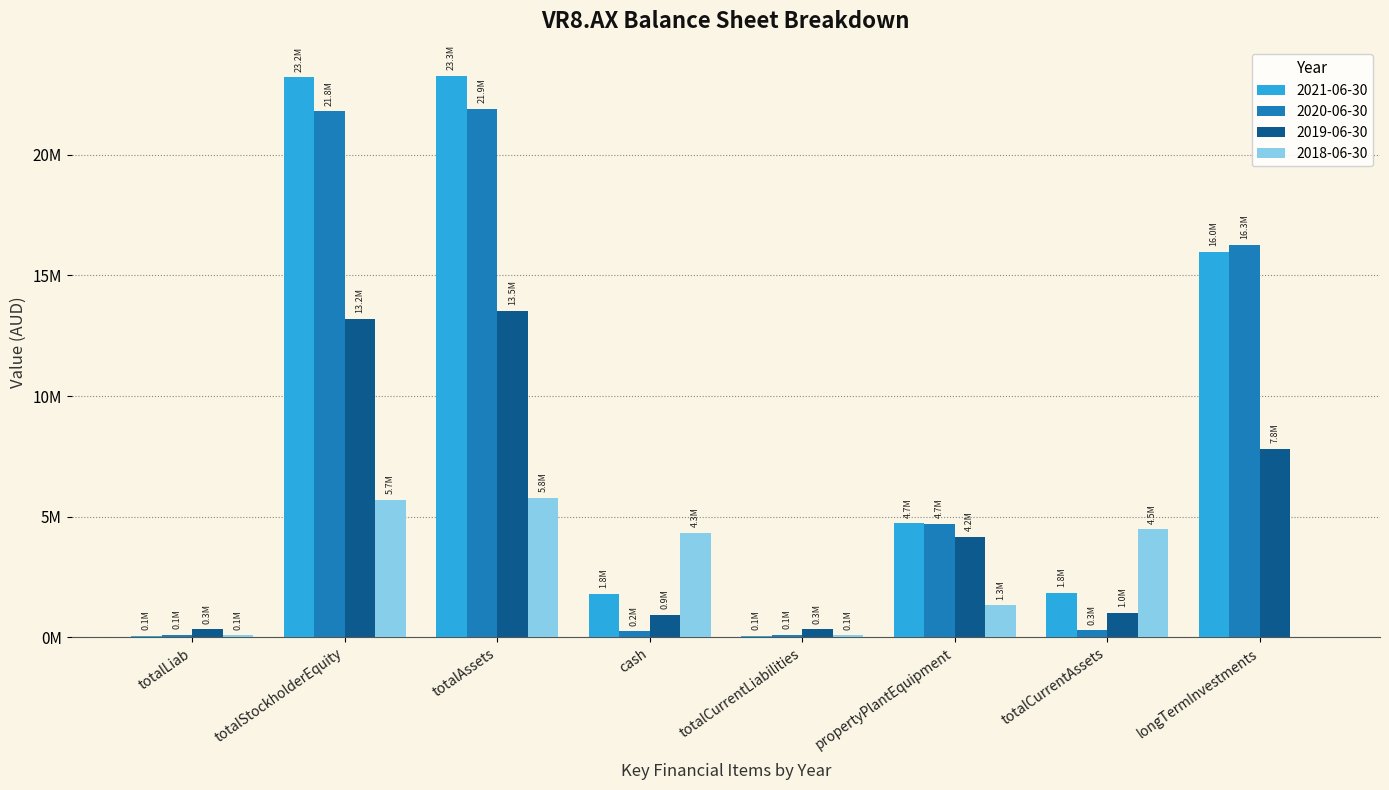

True or false: 2018-06-30 has a value of 0 at longTermInvestments.

True